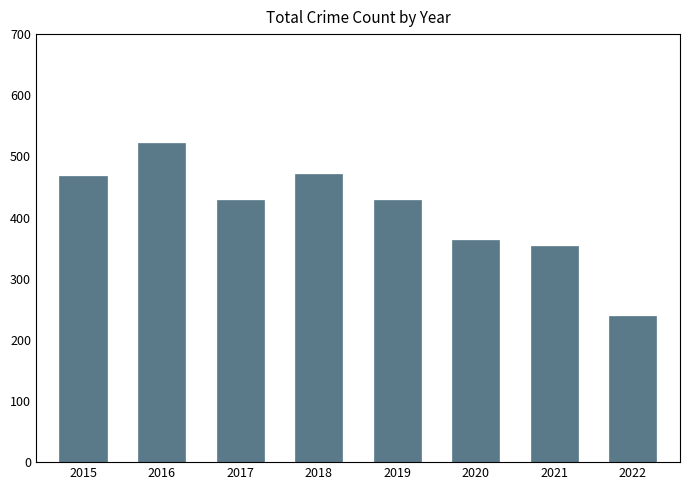

Where is the data nearest to the value 380?

2020